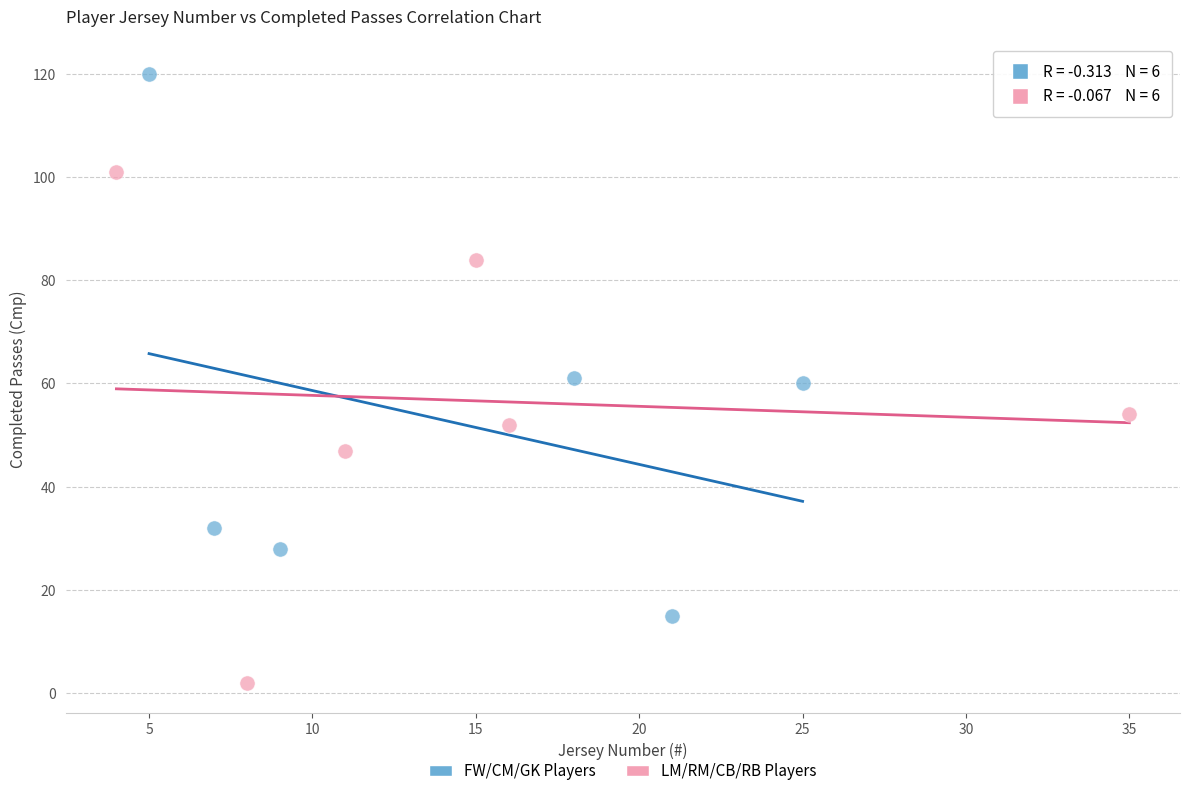

Which series contains the lowest Y value?

LM/RM/CB/RB Players